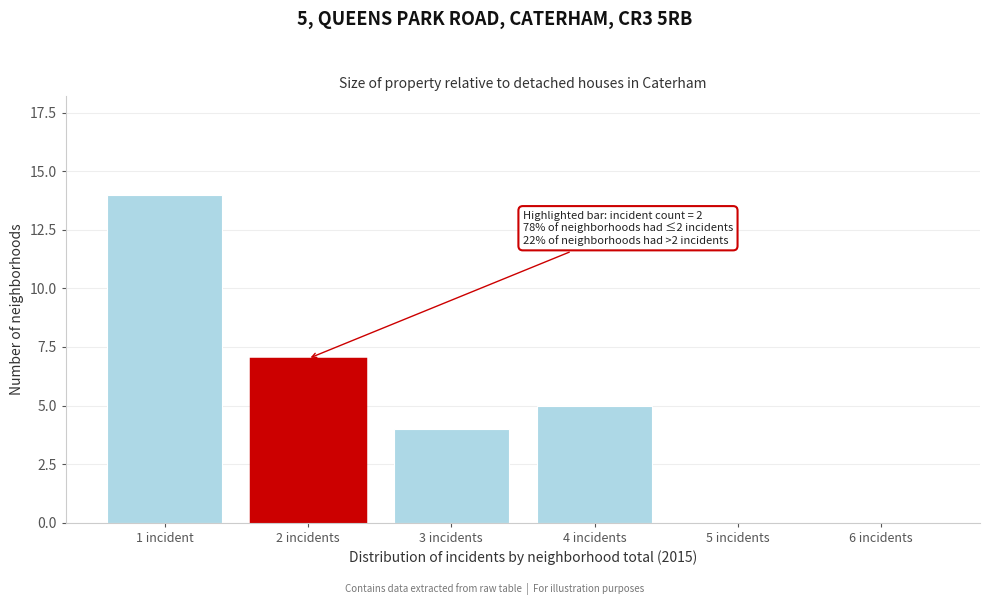

Reading right to left, extract all data points from this chart.

6 incidents=0	5 incidents=0	4 incidents=5	3 incidents=4	2 incidents=7	1 incident=14